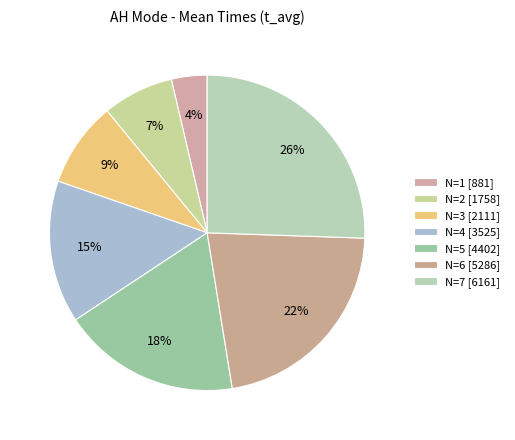

How many segments does this pie chart have?

7